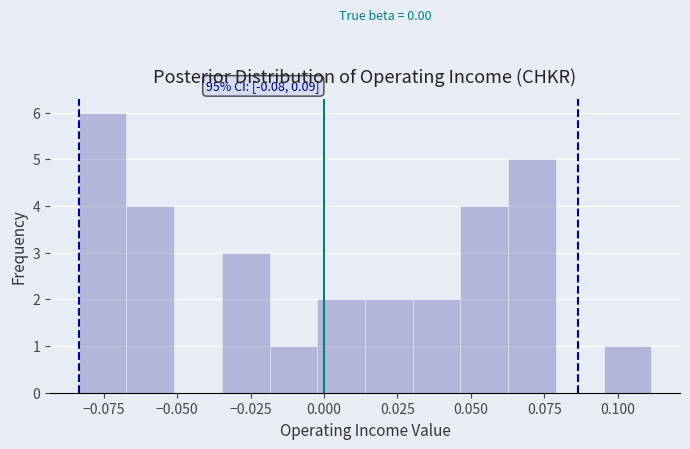

Around what value on the x-axis is the tallest bar? Give the approximate position of its centre, as read against the axis.

-0.075